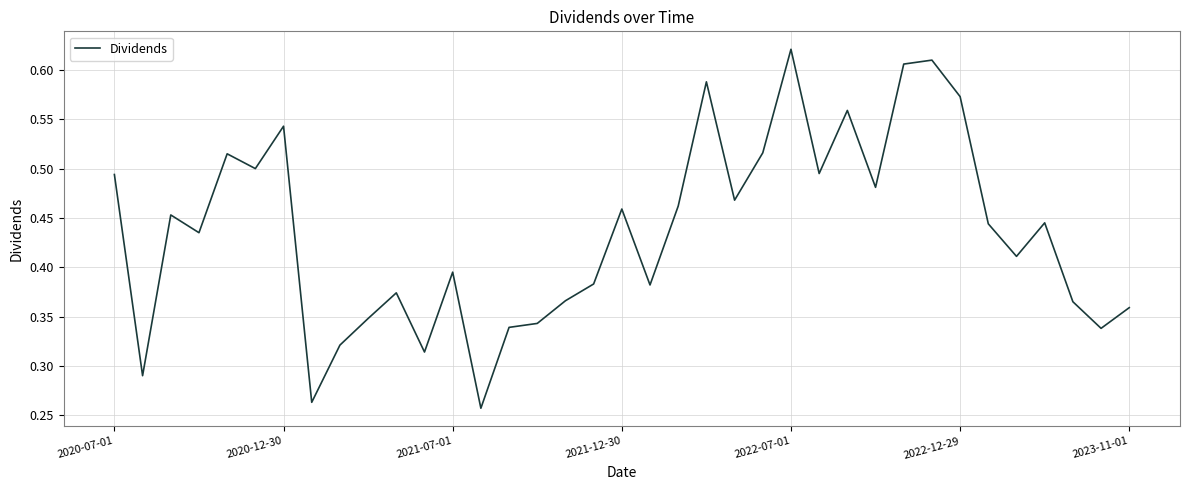

What is the difference between the maximum and minimum values?

0.4